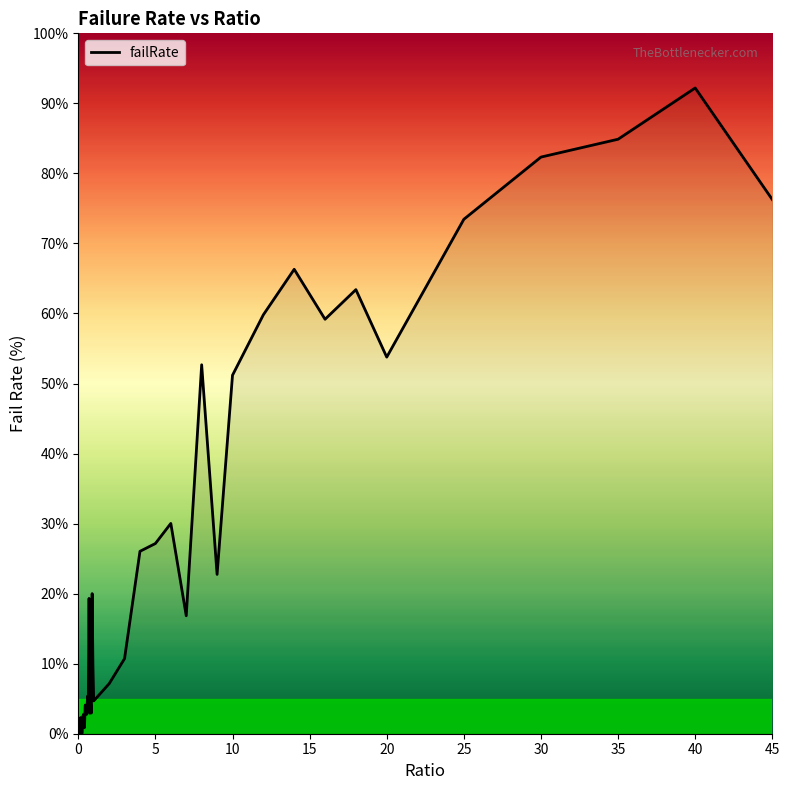

What is the maximum value shown in the chart?

92.2